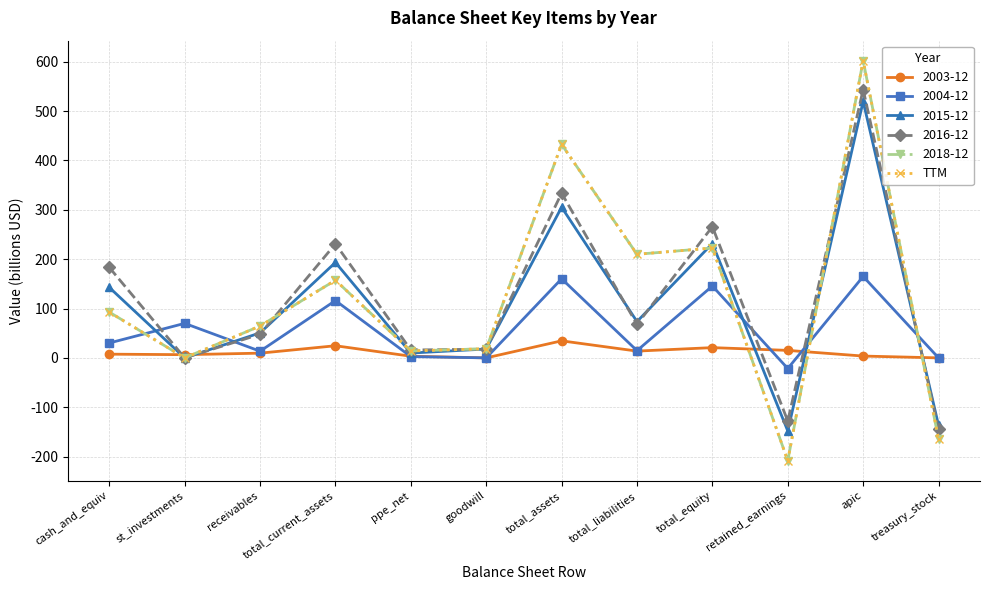

What is the minimum value shown in the chart?

-208.4